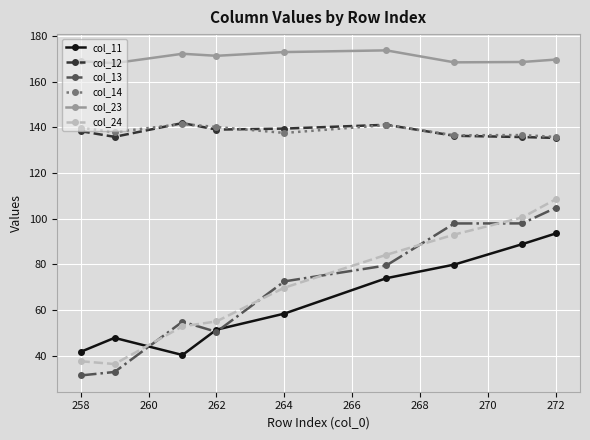

True or false: col_23 and col_24 intersect in this chart.

False